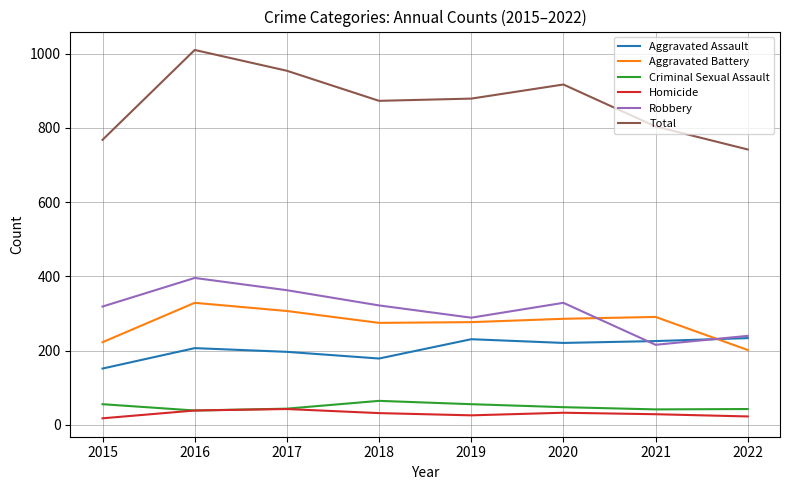

Read the Homicide value at 2016.

39